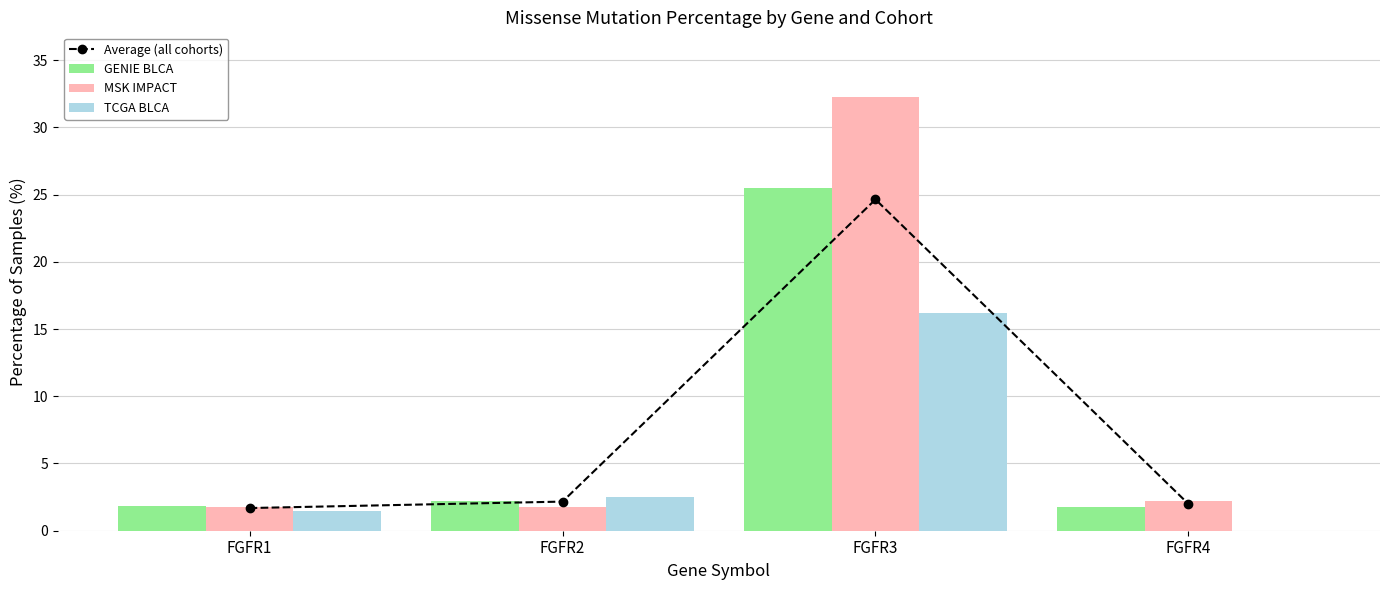

Which has a higher value, FGFR1 or FGFR4?

FGFR4